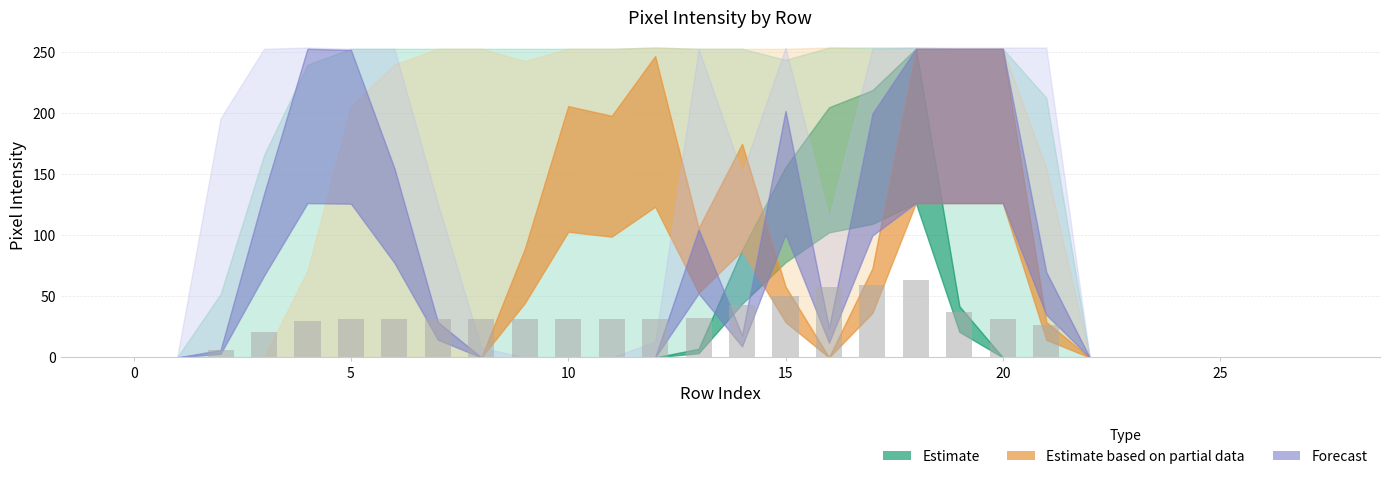

What is the sum of all values?

710.5